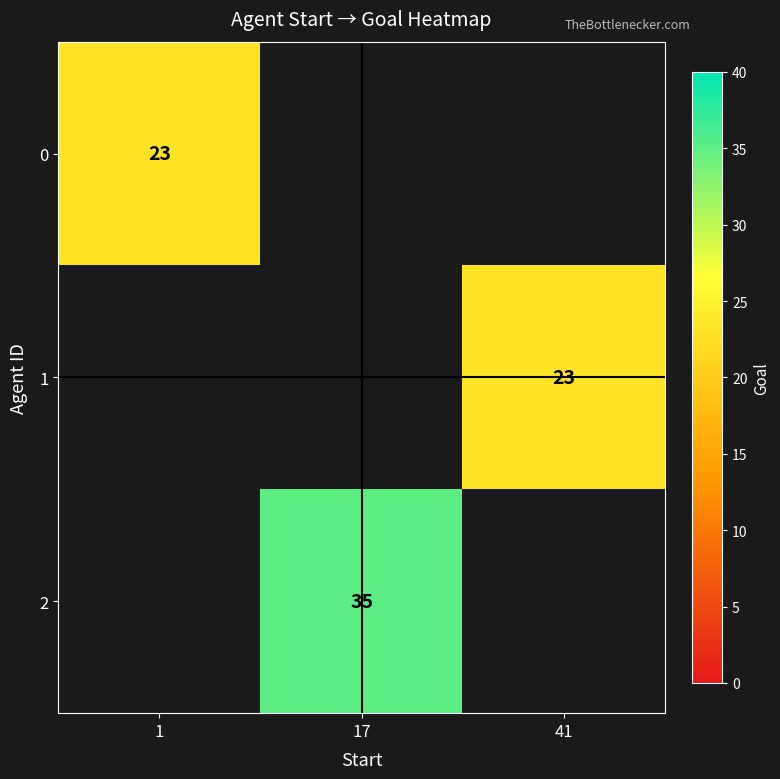

At how many categories does at least one series exceed 25?

1